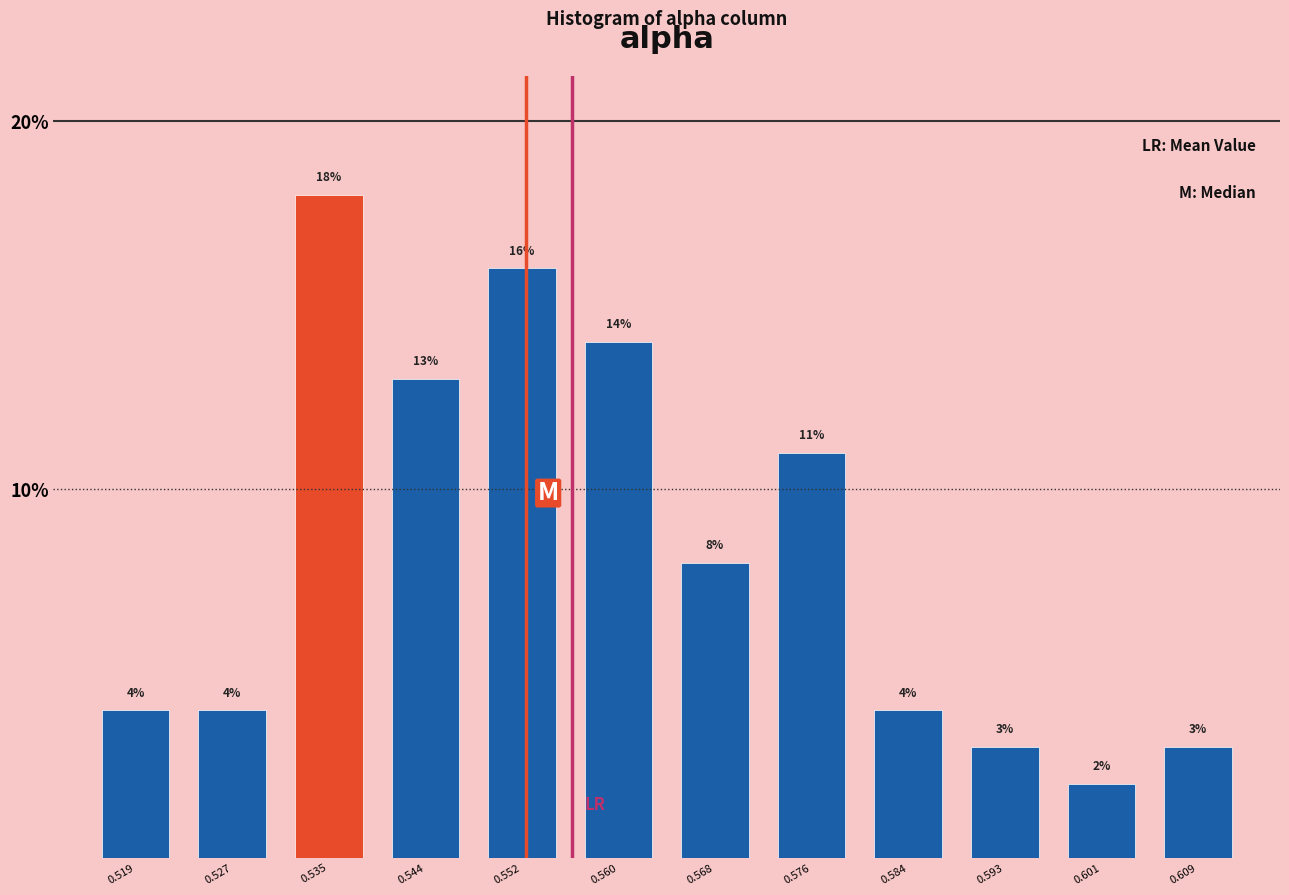

Over which range of the x-axis is the bar tallest?

0.531 to 0.540